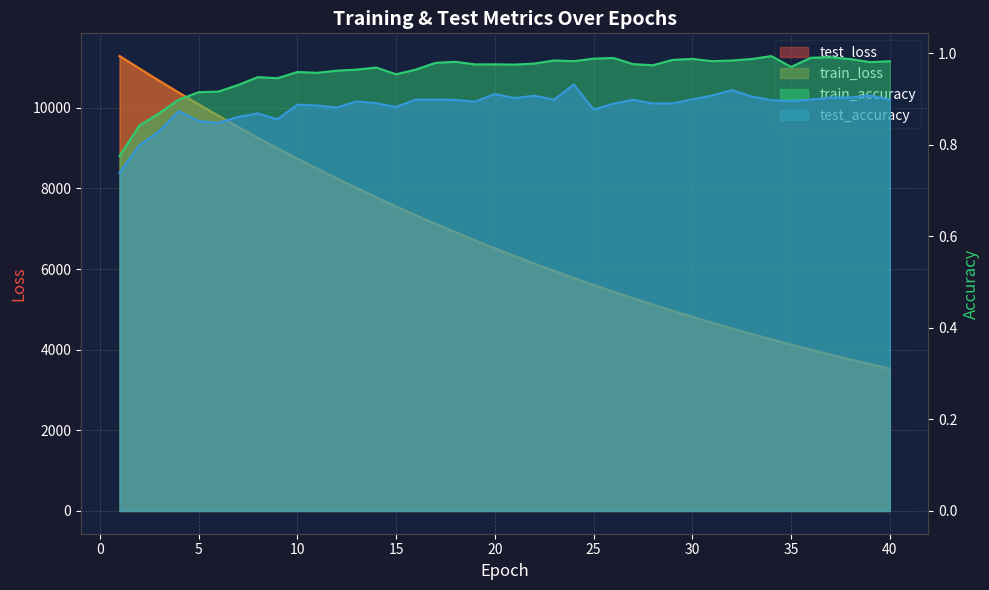

What is the difference between the maximum and minimum values in the train_accuracy series?

0.2